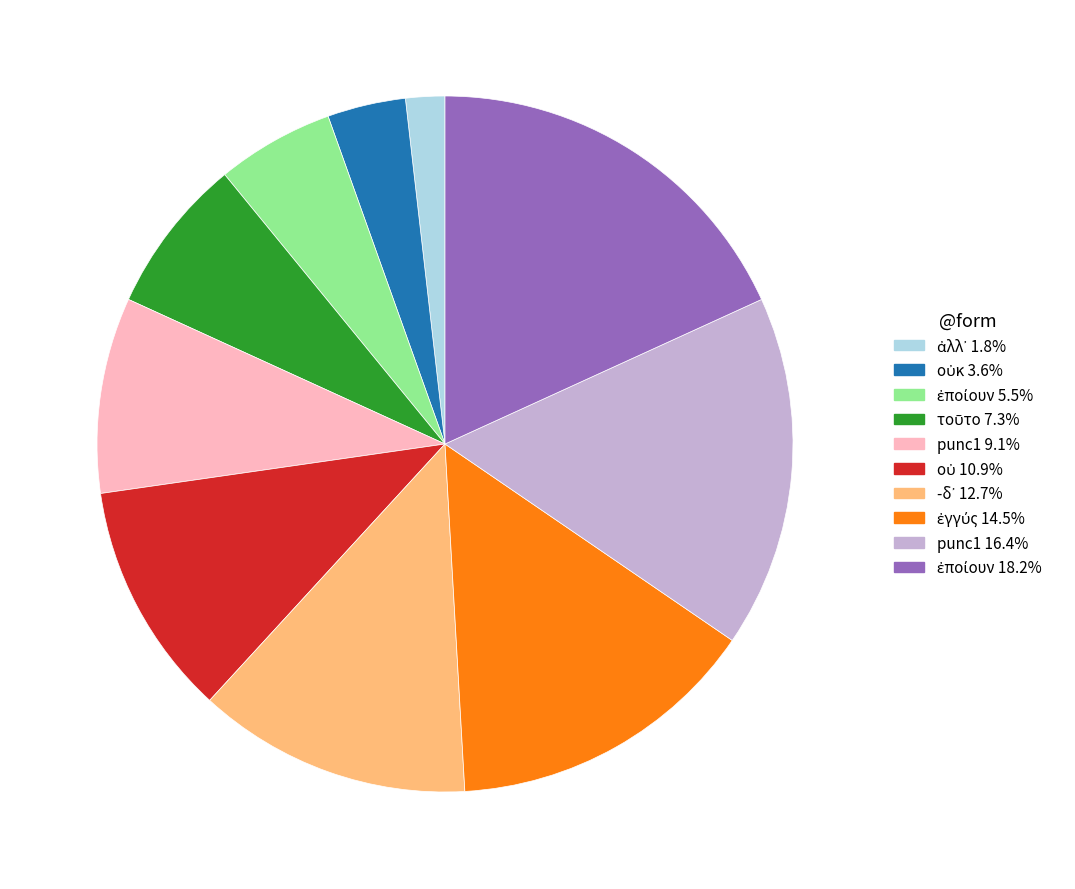

Does any single category account for the majority?

No